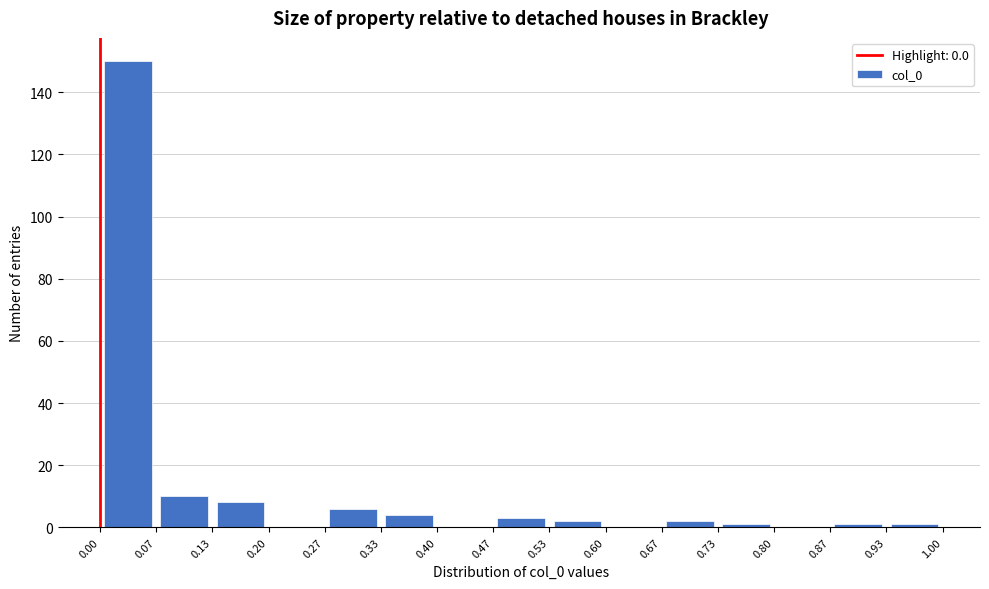

Reading left to right, transcribe this chart: for each bar, give the range it covers on the x-axis and its height. The values are not printed on the chart, so give them approximately, as read against the axis.

0.00 to 0.07: 150
0.07 to 0.13: 10
0.13 to 0.20: 8
0.20 to 0.27: 0
0.27 to 0.33: 6
0.33 to 0.40: 4
0.40 to 0.47: 0
0.47 to 0.53: 4
0.53 to 0.60: 2
0.60 to 0.67: 0
0.67 to 0.73: 2
0.73 to 0.80: under 2
0.80 to 0.87: 0
0.87 to 0.93: under 2
0.93 to 1.00: under 2